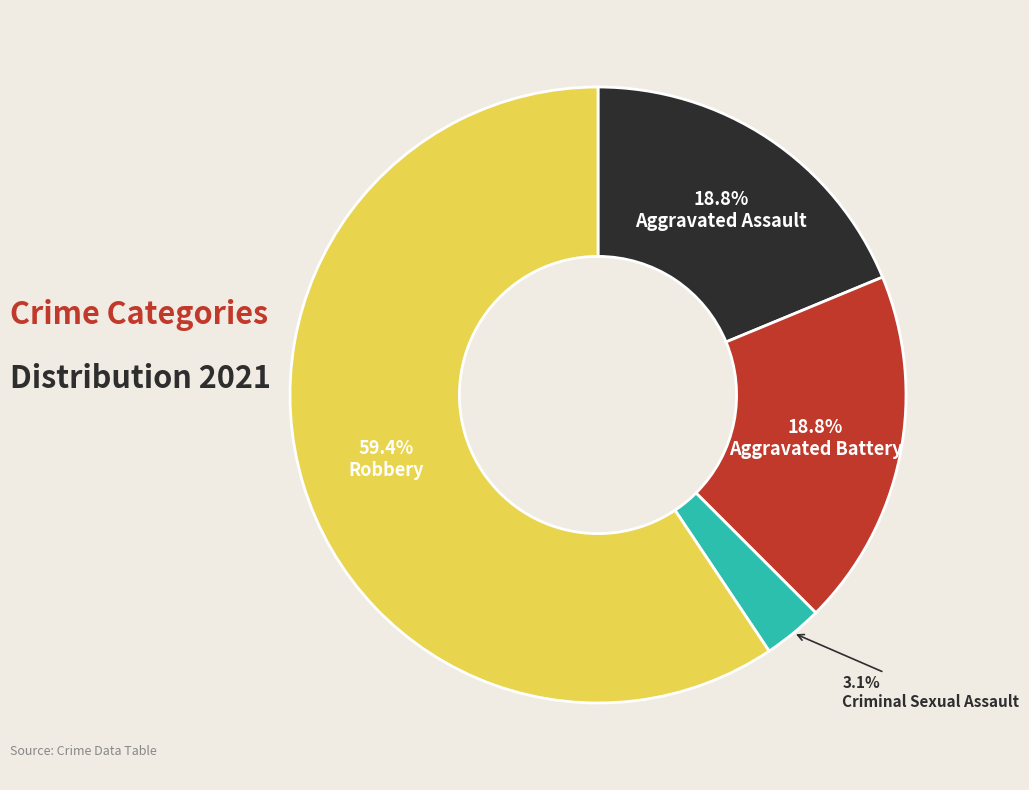

Do Criminal Sexual Assault and Robbery together represent more than half of the pie?

Yes